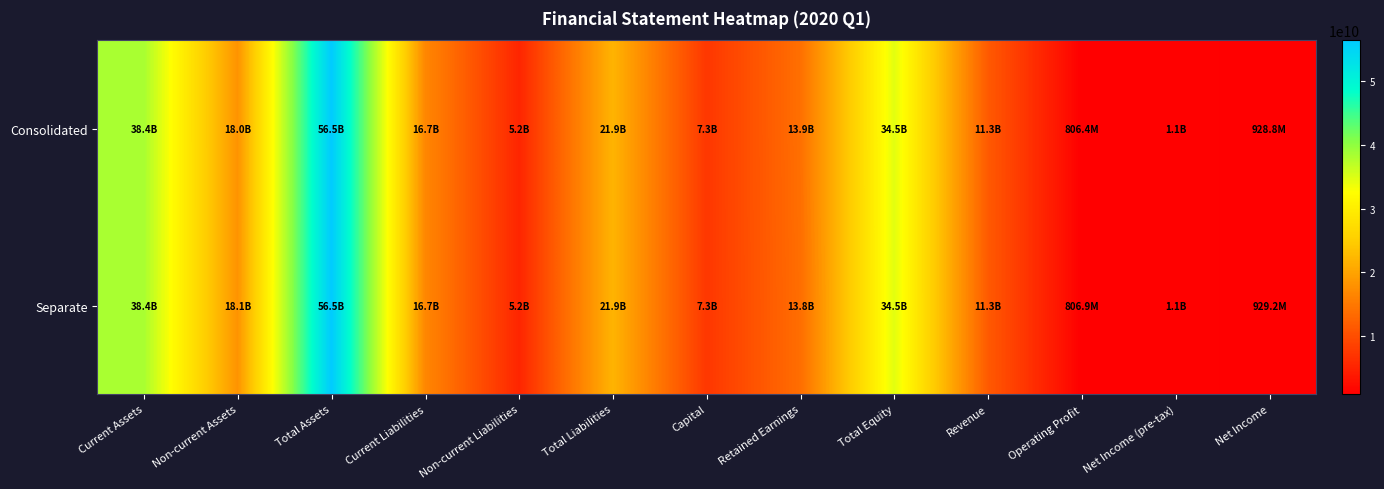

At which category is the sum across all series the highest?

Total Assets